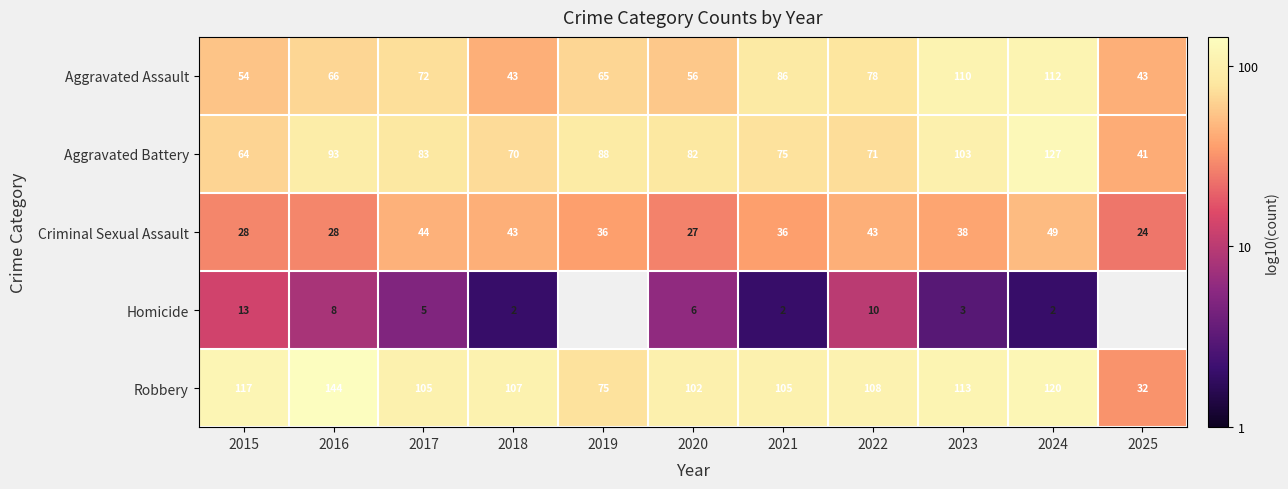

What is the minimum value shown in the chart?

0.3